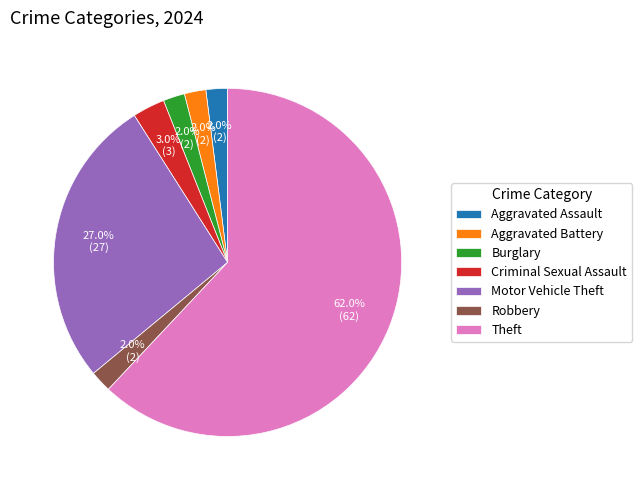

To the nearest percent, what percentage of the pie is Aggravated Battery?

2%